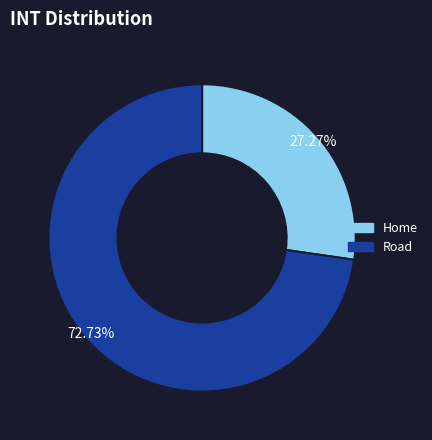

Count the number of slices in the pie.

2